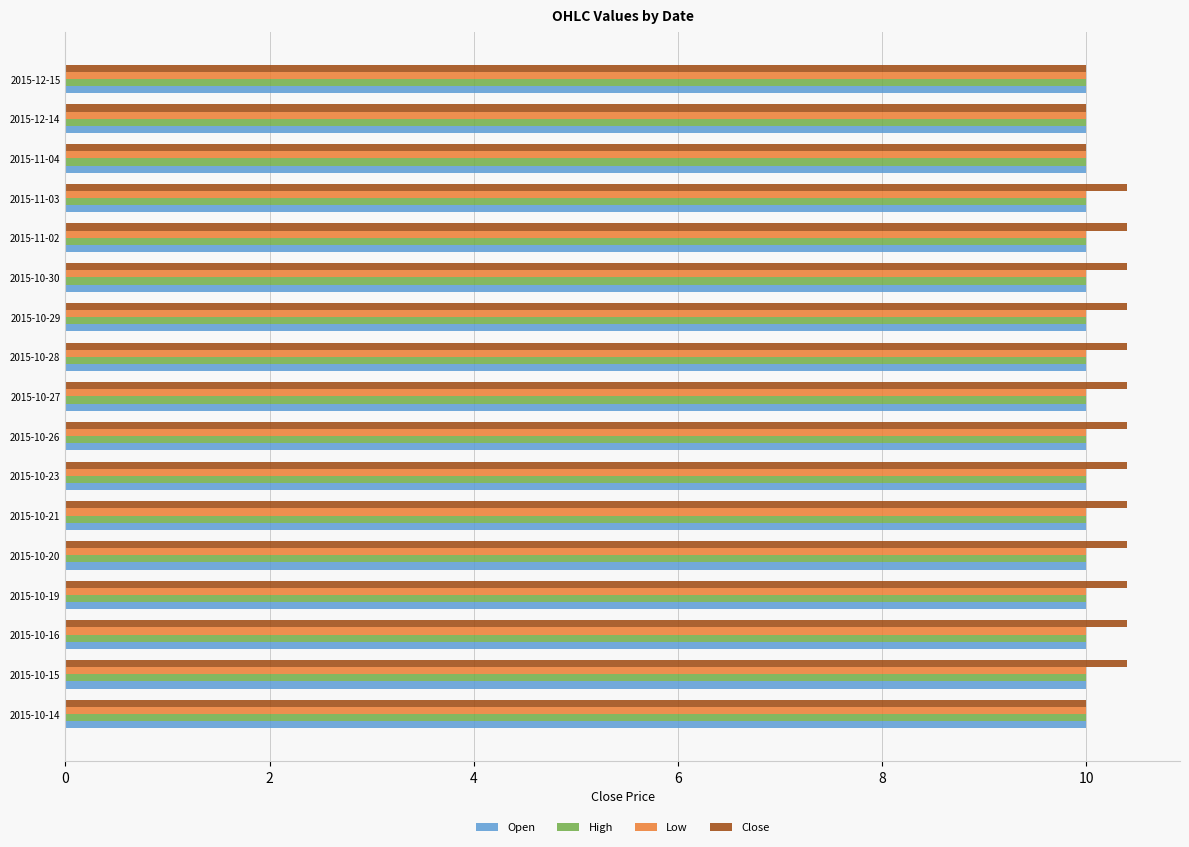

The value of High at 2015-10-16 is 10.0. True or false?

True